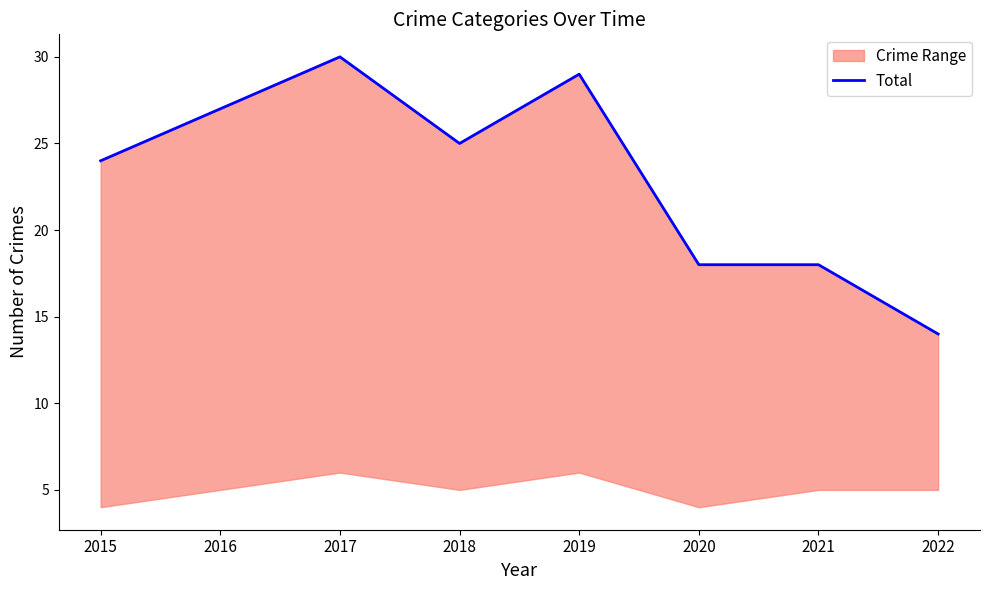

Reading left to right, extract all data points from this chart.

2015=24	2016=27	2017=30	2018=25	2019=29	2020=18	2021=18	2022=14